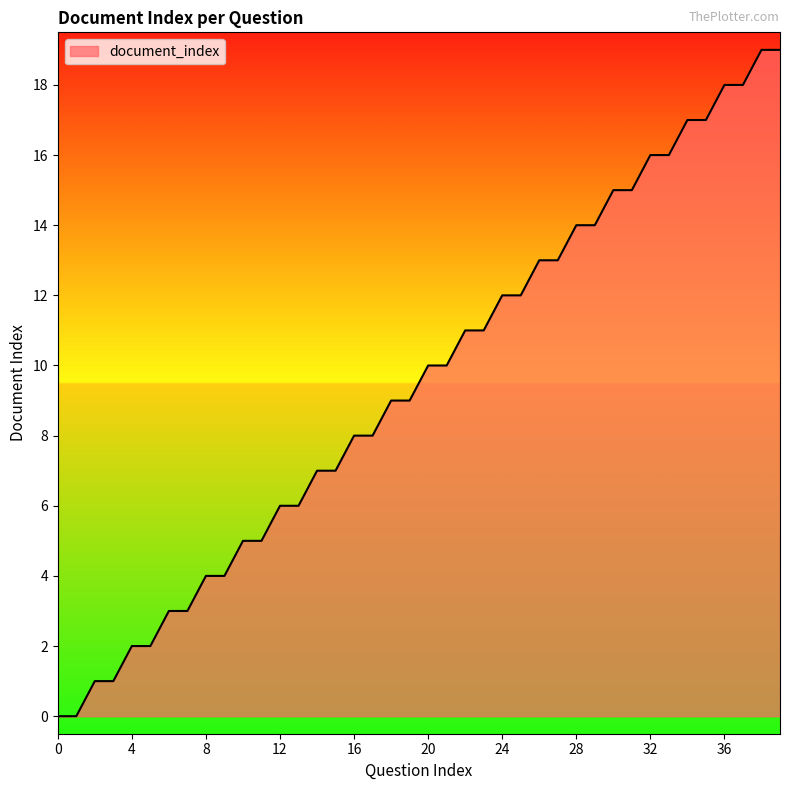

What is the maximum value shown in the chart?

19